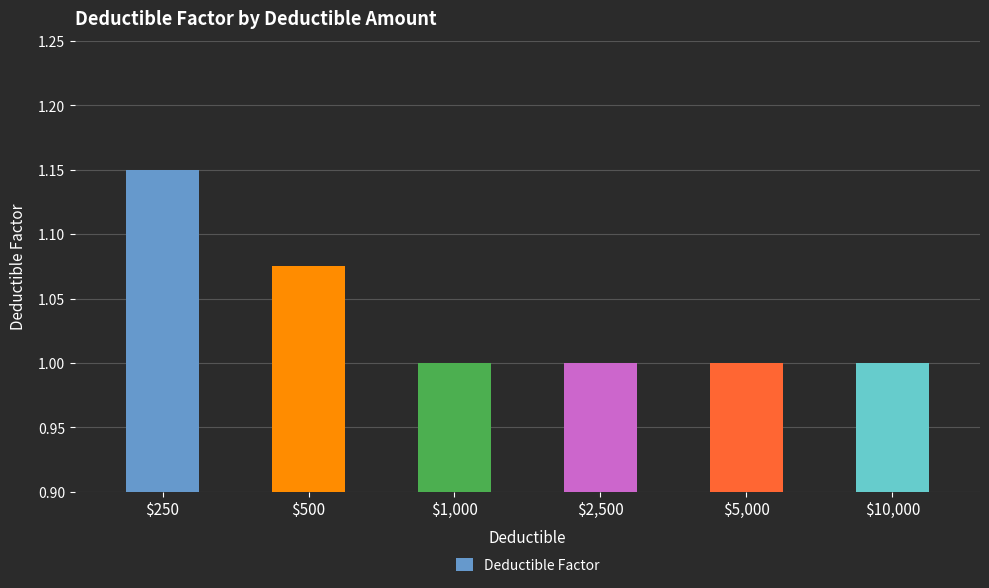

What is the label of the 3rd bar from the right?

$2,500